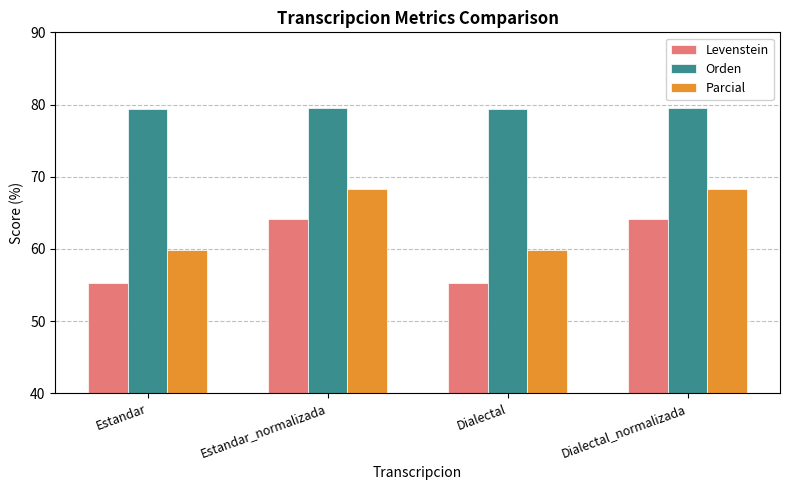

What is the sum of the Orden values at Dialectal_normalizada and Dialectal?

159.0